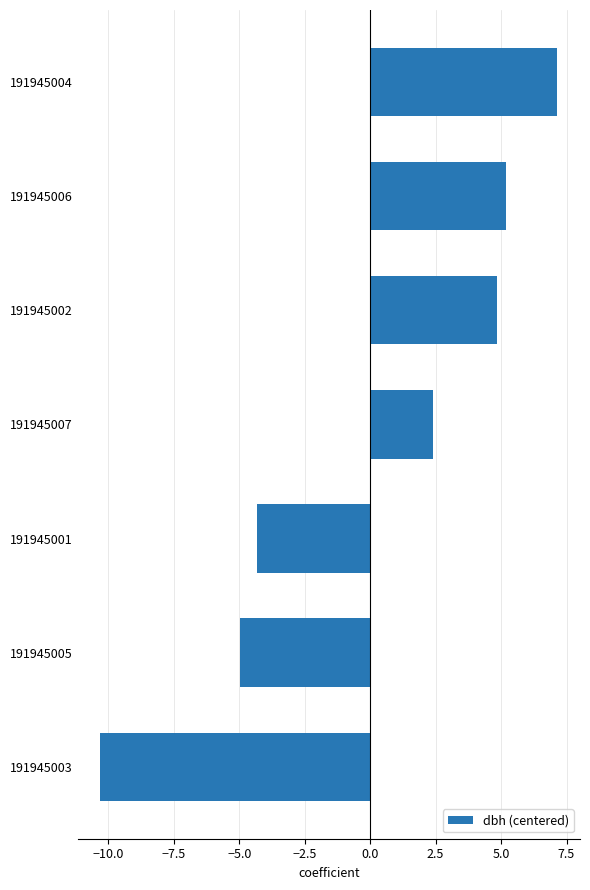

What is the difference between the second highest and minimum values?

15.5